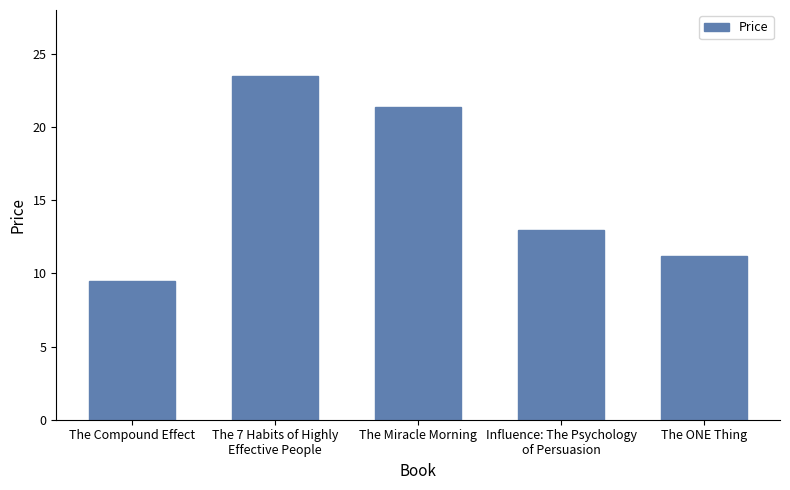

What is the difference between the values at The 7 Habits of Highly
Effective People and The Miracle Morning?

2.1